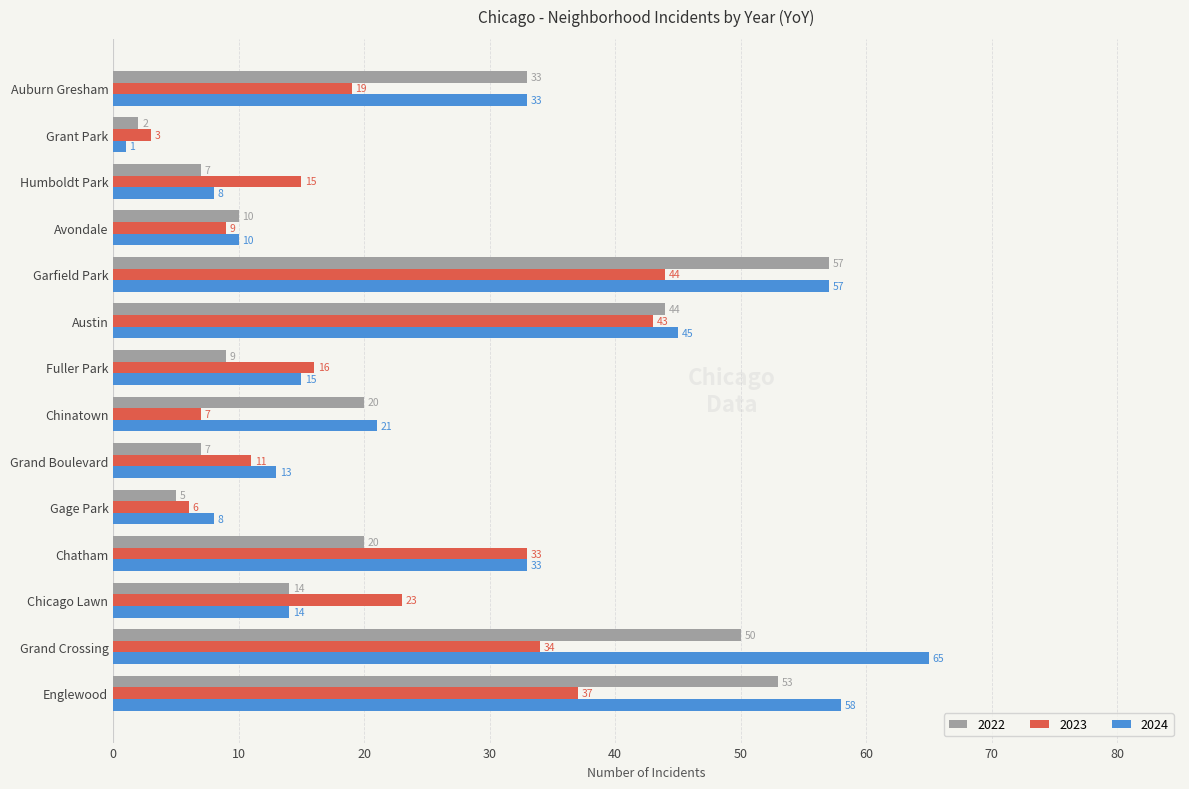

True or false: 2022 has a value of 10 at Avondale.

True